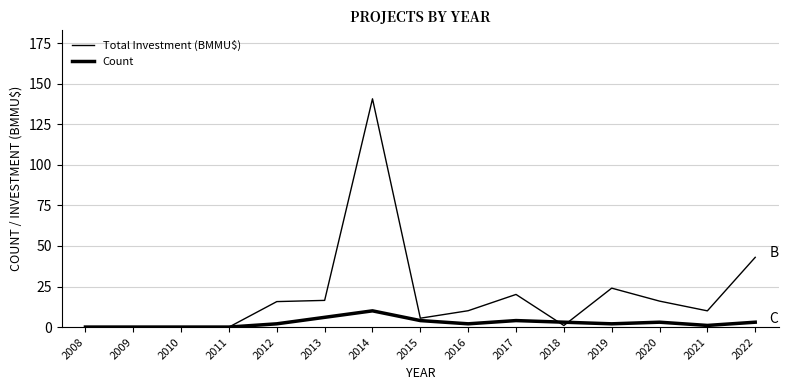

True or false: Total Investment (BMMU$) and Count cross at least once.

True